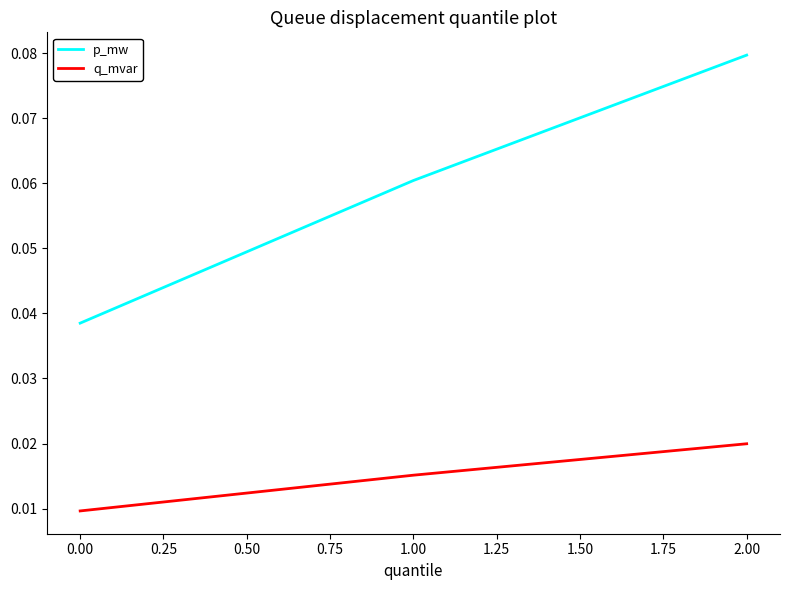

What are all the series names shown in the legend?

p_mw, q_mvar